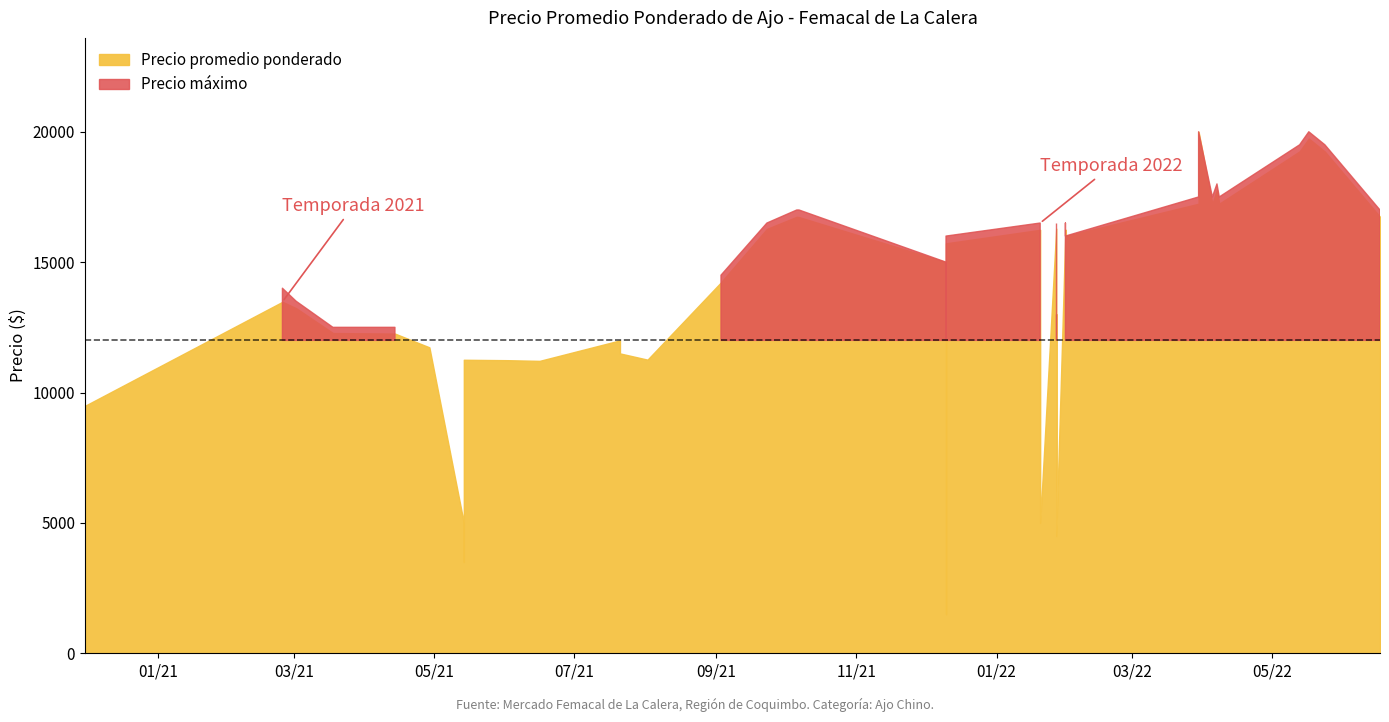

Is the value of Precio promedio ponderado at 7 greater than the value of Precio áximo at 34?

No